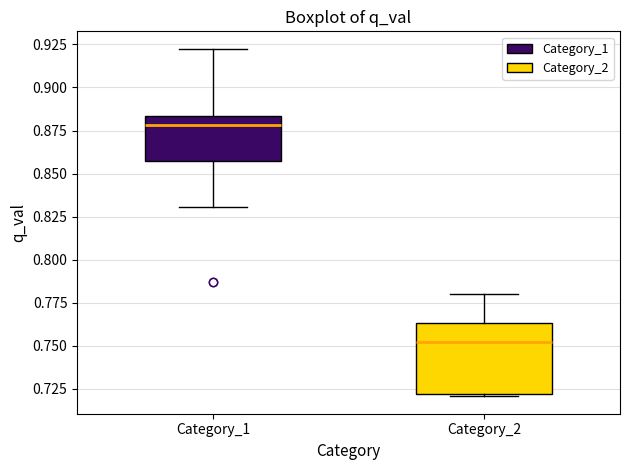

Which box has the highest median line?

Category_1